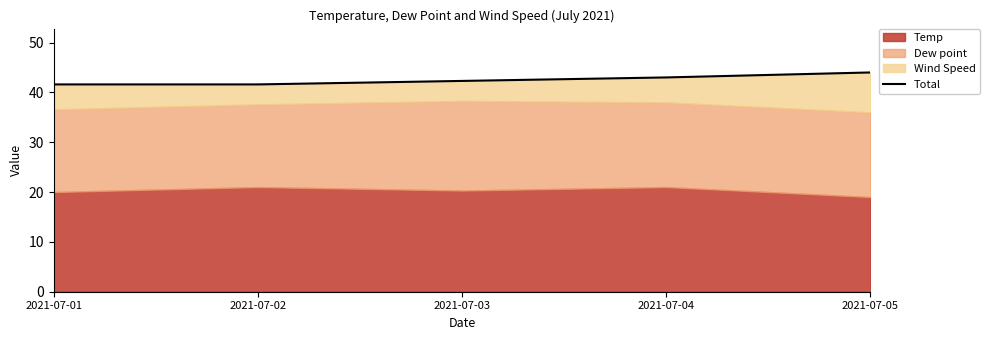

Reading right to left, extract all data points from this chart.

44.0	43.0	42.3	41.6	41.6